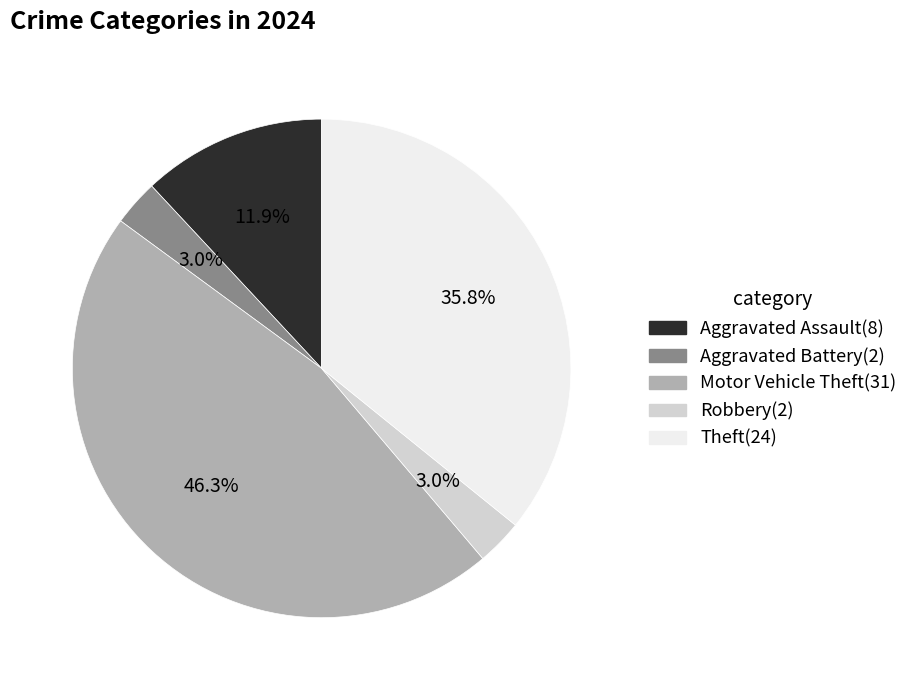

To the nearest percent, what is the difference between the largest and smallest slice percentages?

43%